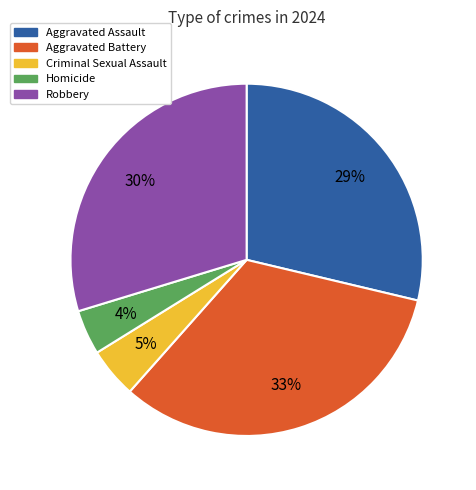

Do Criminal Sexual Assault and Robbery together represent more than half of the pie?

No